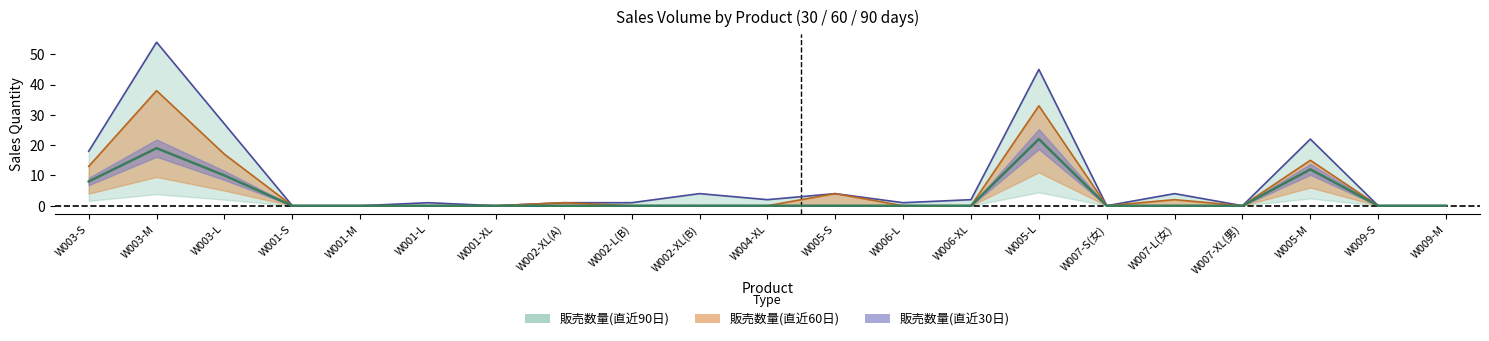

Rank the series at W007-S(女) from highest to lowest value.

販売数量(直近30日), 販売数量(直近60日), 販売数量(直近90日)